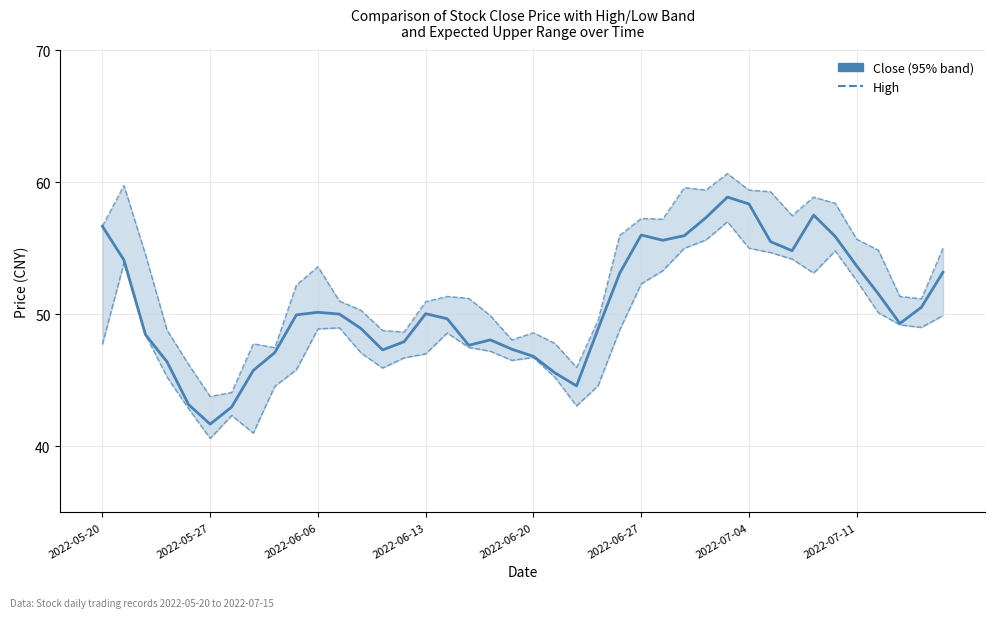

What is the difference between the maximum and minimum values in the Close (Observed) series?

17.2